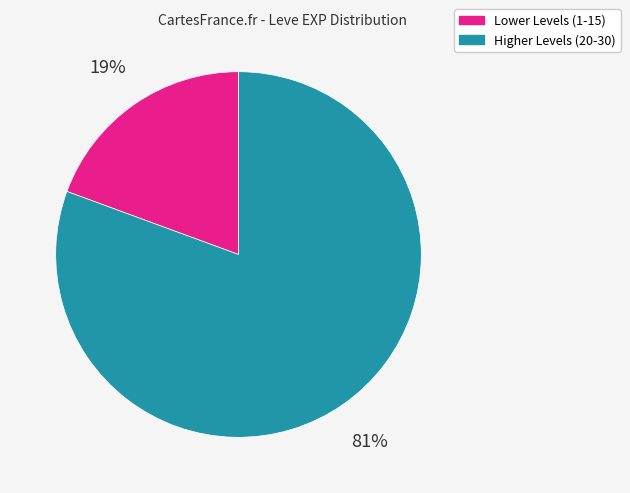

To the nearest percent, what is the average slice percentage?

50%